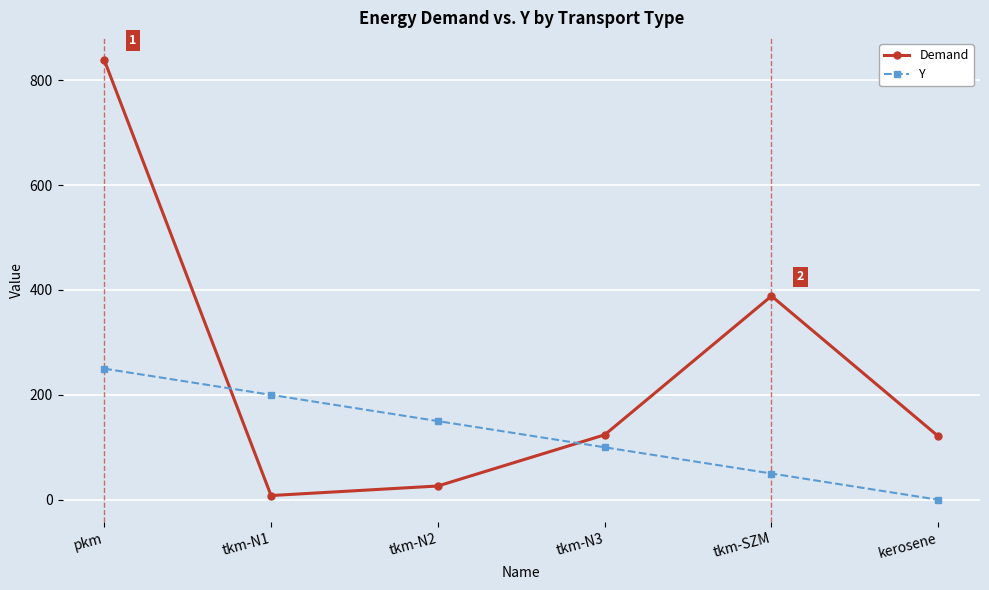

True or false: Y has more than 1 points higher than both neighbors.

False